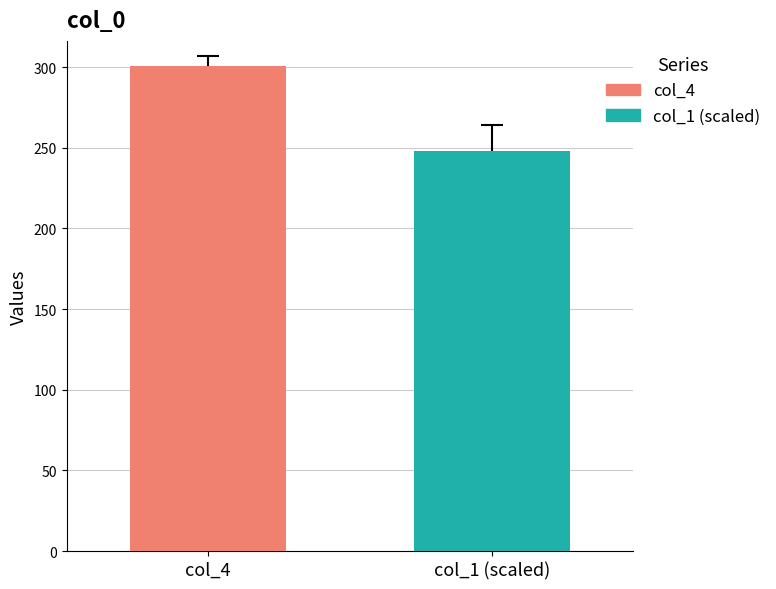

What is the minimum value for col_1 (scaled)?

248.0